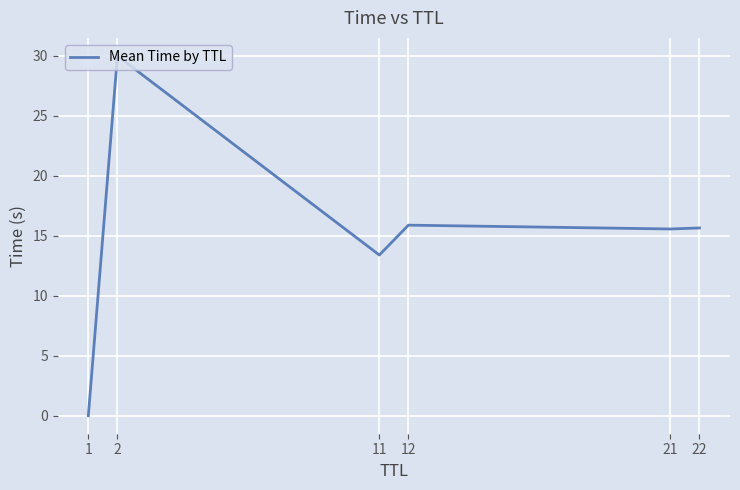

At which category does the chart reach its peak across all series?

2